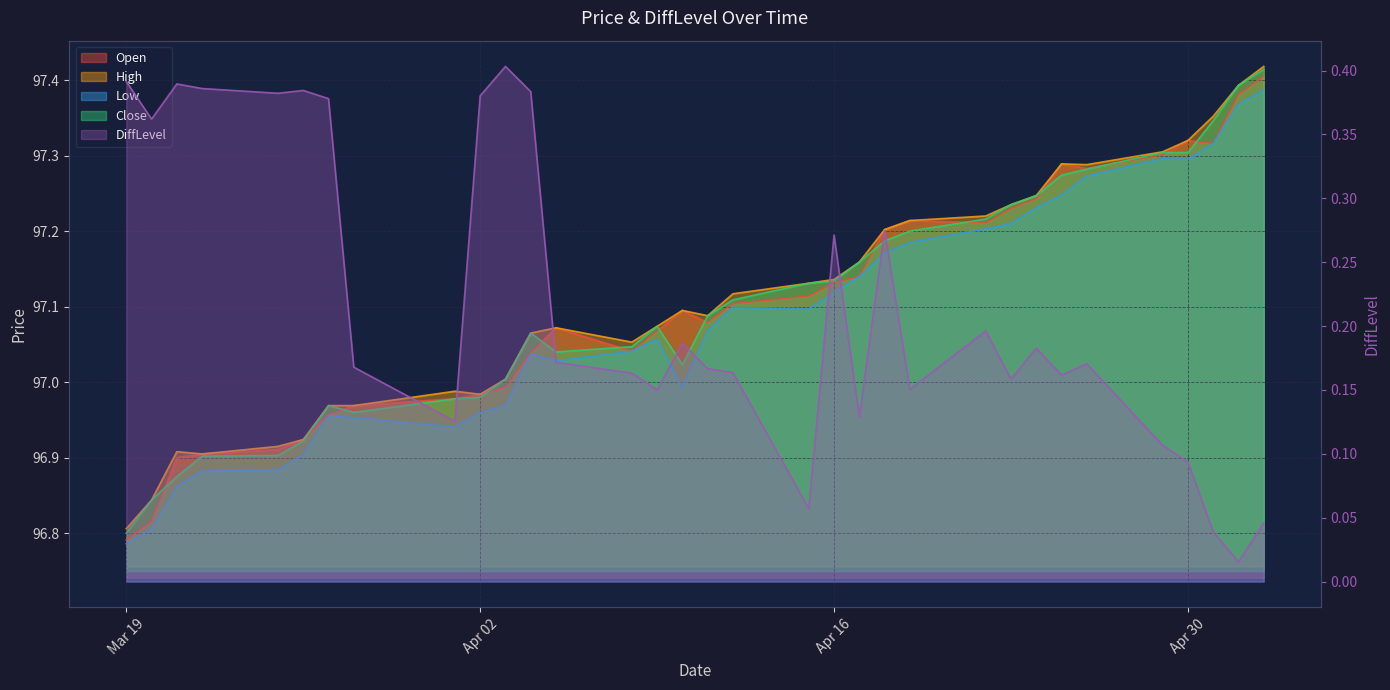

What is the label of the 3rd point from the right?

2024-05-01